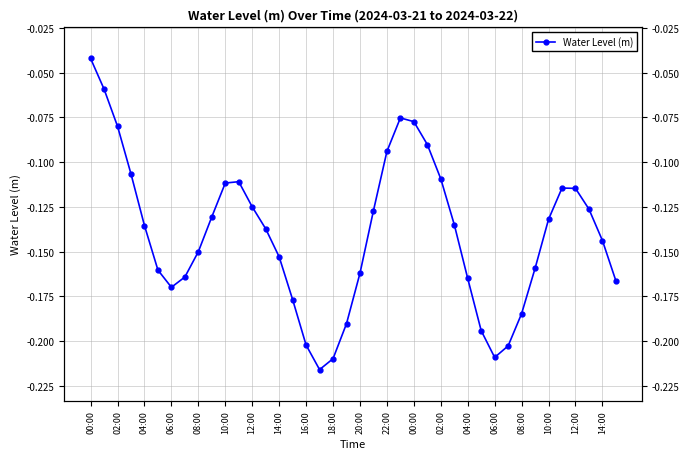

Reading left to right, extract all data points from this chart.

-0.0	-0.1	-0.1	-0.1	-0.1	-0.2	-0.2	-0.2	-0.2	-0.1	-0.1	-0.1	-0.1	-0.1	-0.2	-0.2	-0.2	-0.2	-0.2	-0.2	-0.2	-0.1	-0.1	-0.1	-0.1	-0.1	-0.1	-0.1	-0.2	-0.2	-0.2	-0.2	-0.2	-0.2	-0.1	-0.1	-0.1	-0.1	-0.1	-0.2